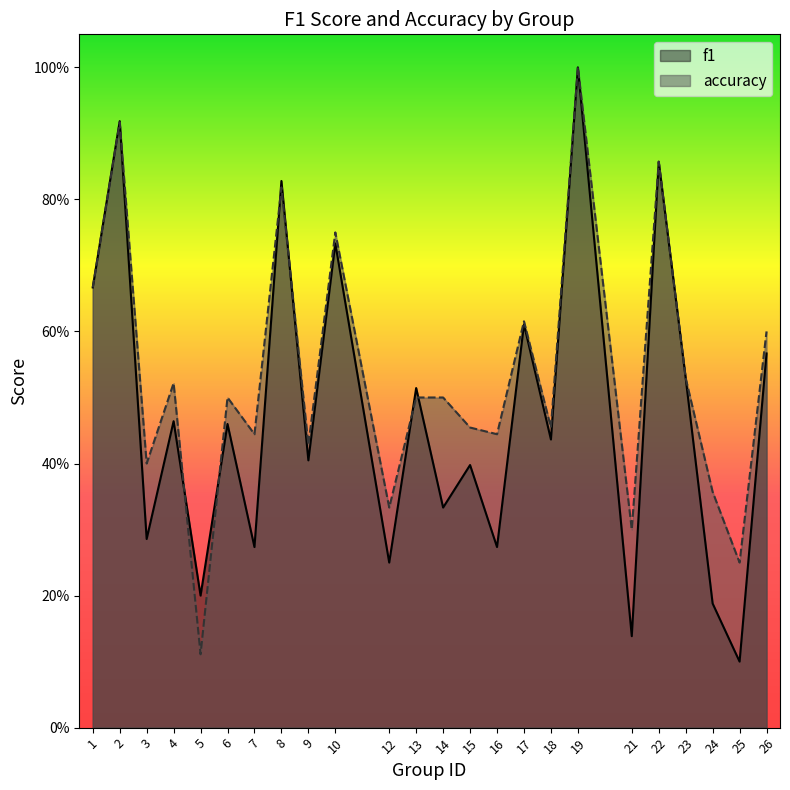

At 21, list the series in order from largest to smallest.

accuracy, f1